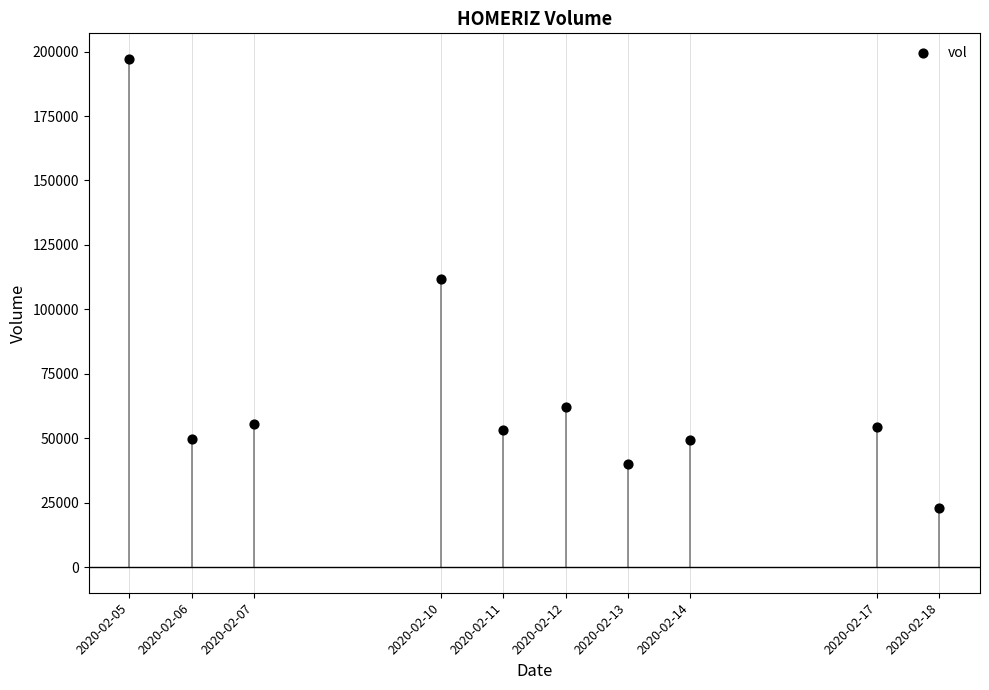

What is the range of X values (max minus min)?

1123200